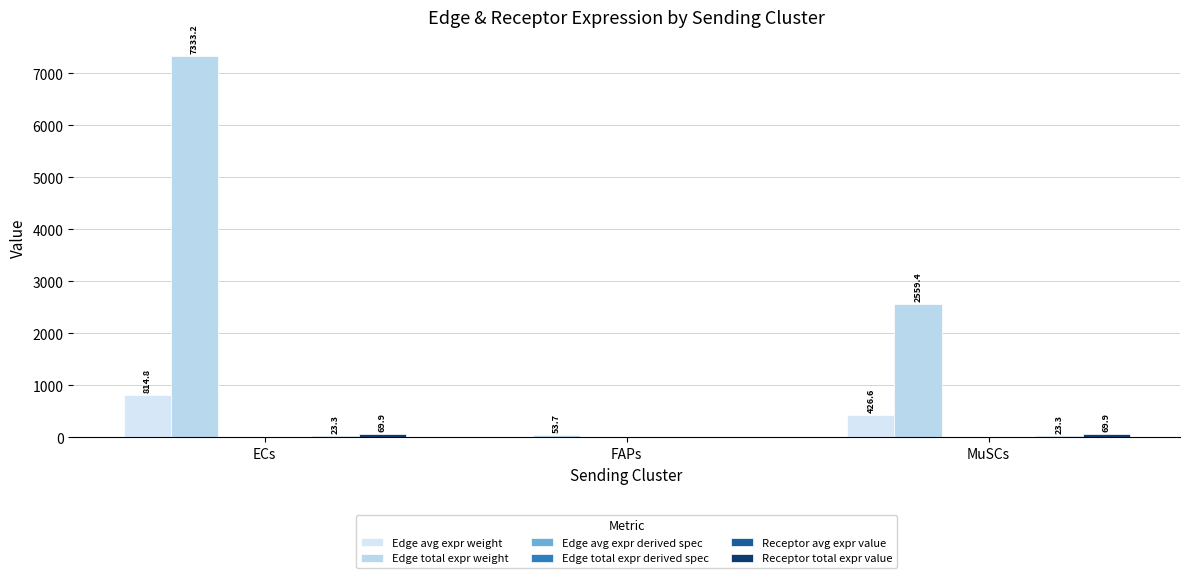

Between ECs and FAPs, which series saw the biggest shift?

Edge total expr weight